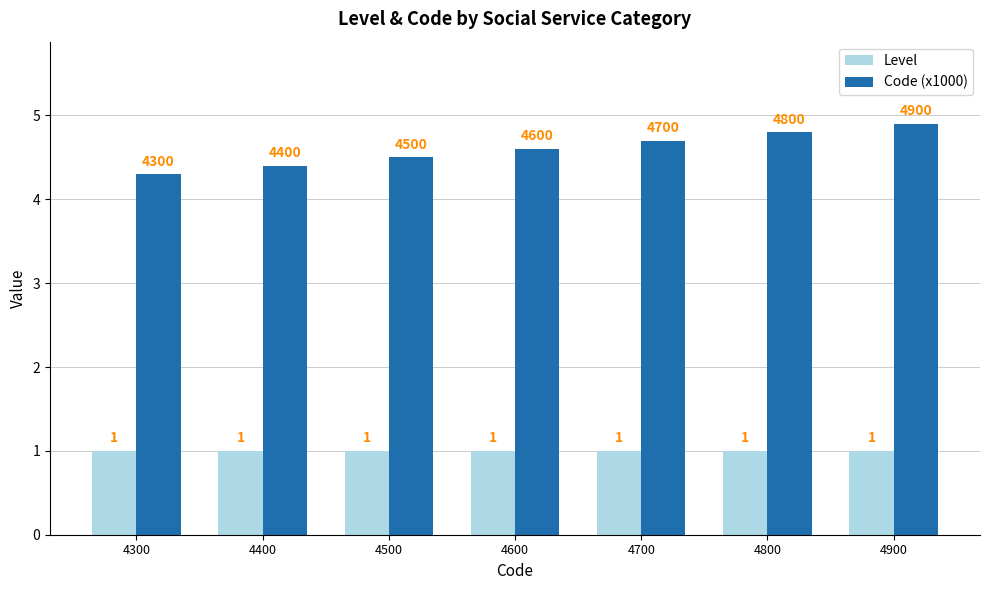

Which series has the largest range (max minus min)?

Code (x1000)